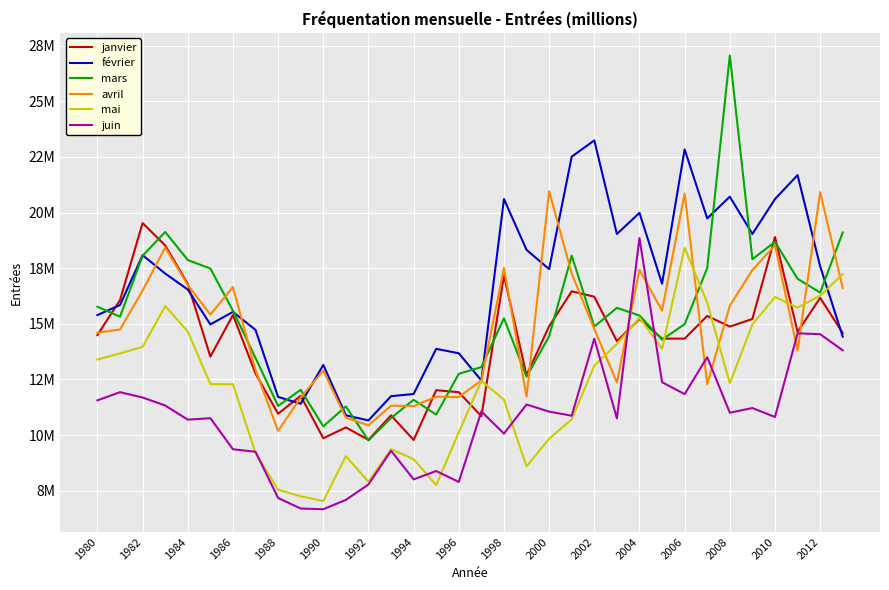

True or false: mai and avril intersect in this chart.

True